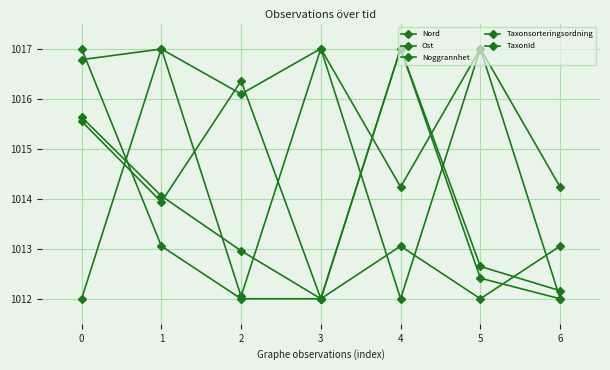

True or false: Noggrannhet has more than 1 points higher than both neighbors.

False